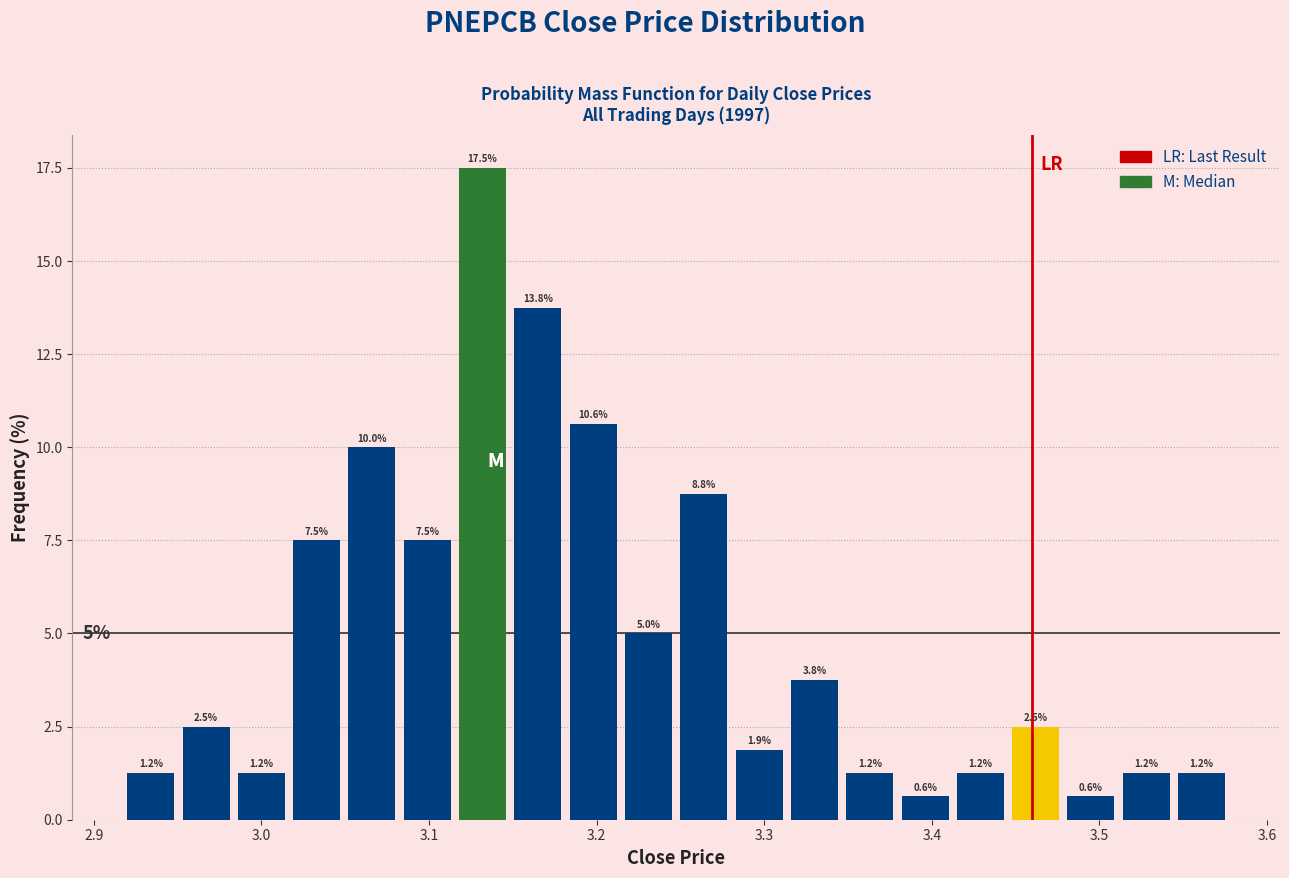

Around what value on the x-axis is the tallest bar? Give the approximate position of its centre, as read against the axis.

3.13